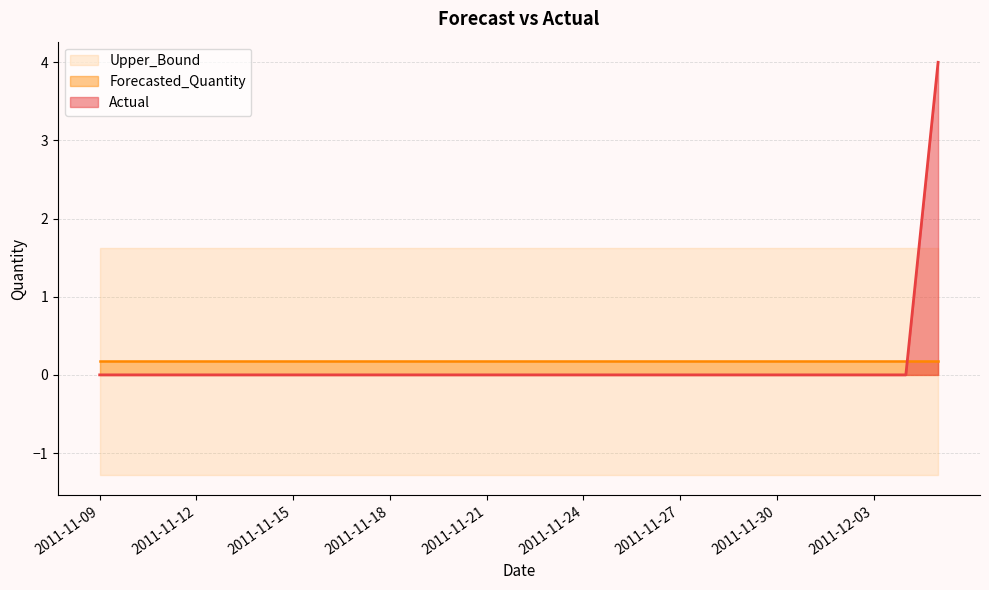

True or false: Lower_Bound and Upper_Bound intersect in this chart.

False